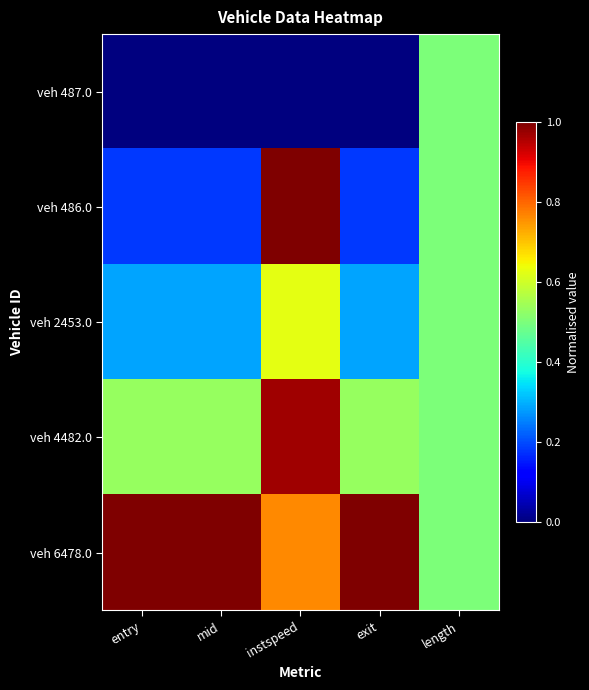

Between mid and entry, which is larger?

mid